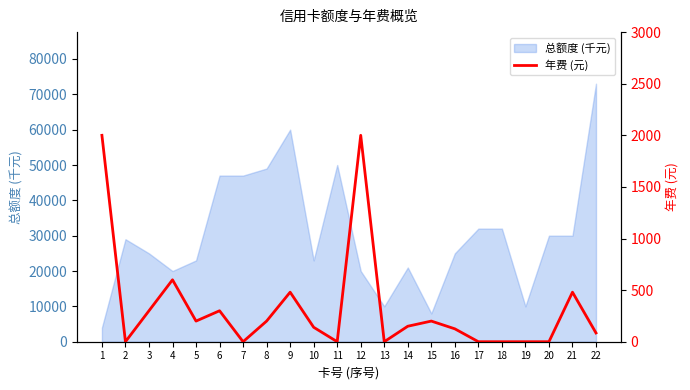

What is the average value?

330